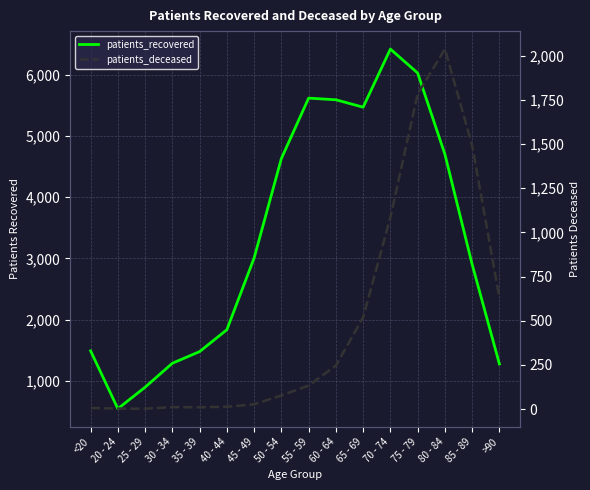

The value of patients_deceased at 40 - 44 is 6. True or false?

False